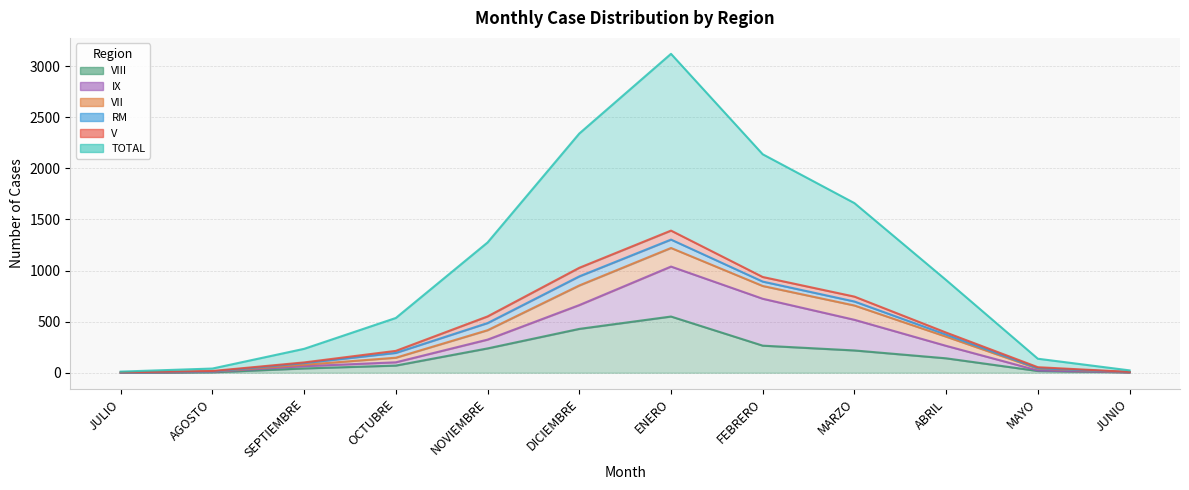

True or false: VIII has a value of 293 at MARZO.

False